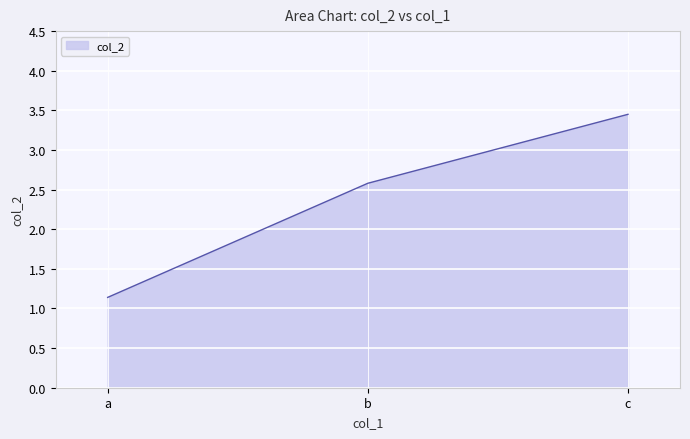

The chart shows a value of 1.1 at a. True or false?

True